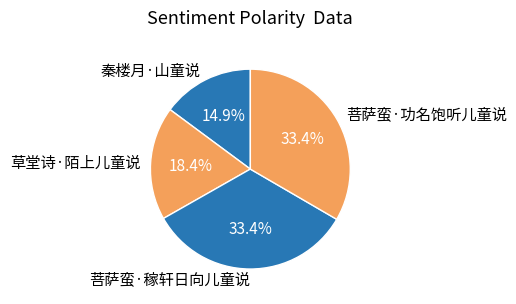

To the nearest percent, what portion does 秦楼月·山童说 represent?

15%